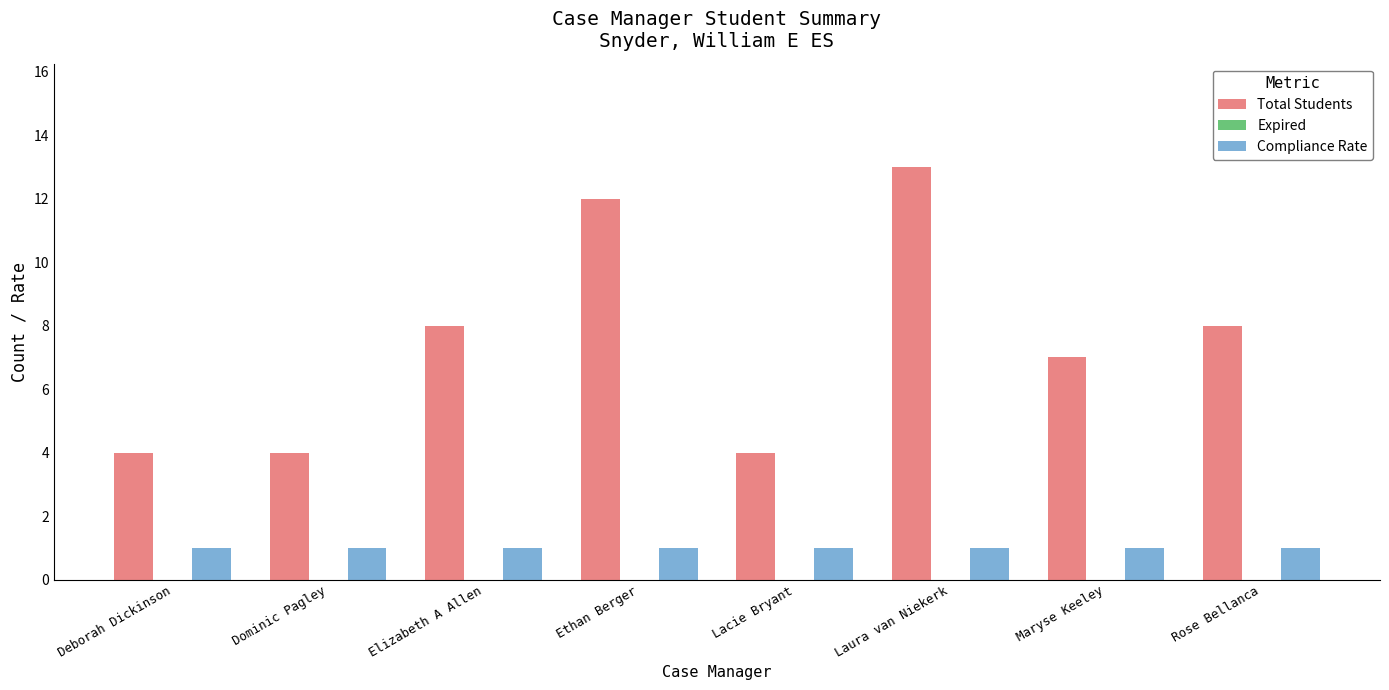

Reading right to left, transcribe all the data shown in this chart.

Total Students: Rose Bellanca=8	Maryse Keeley=7	Laura van Niekerk=13	Lacie Bryant=4	Ethan Berger=12	Elizabeth A Allen=8	Dominic Pagley=4	Deborah Dickinson=4
Compliance Rate: Rose Bellanca=1	Maryse Keeley=1	Laura van Niekerk=1	Lacie Bryant=1	Ethan Berger=1	Elizabeth A Allen=1	Dominic Pagley=1	Deborah Dickinson=1